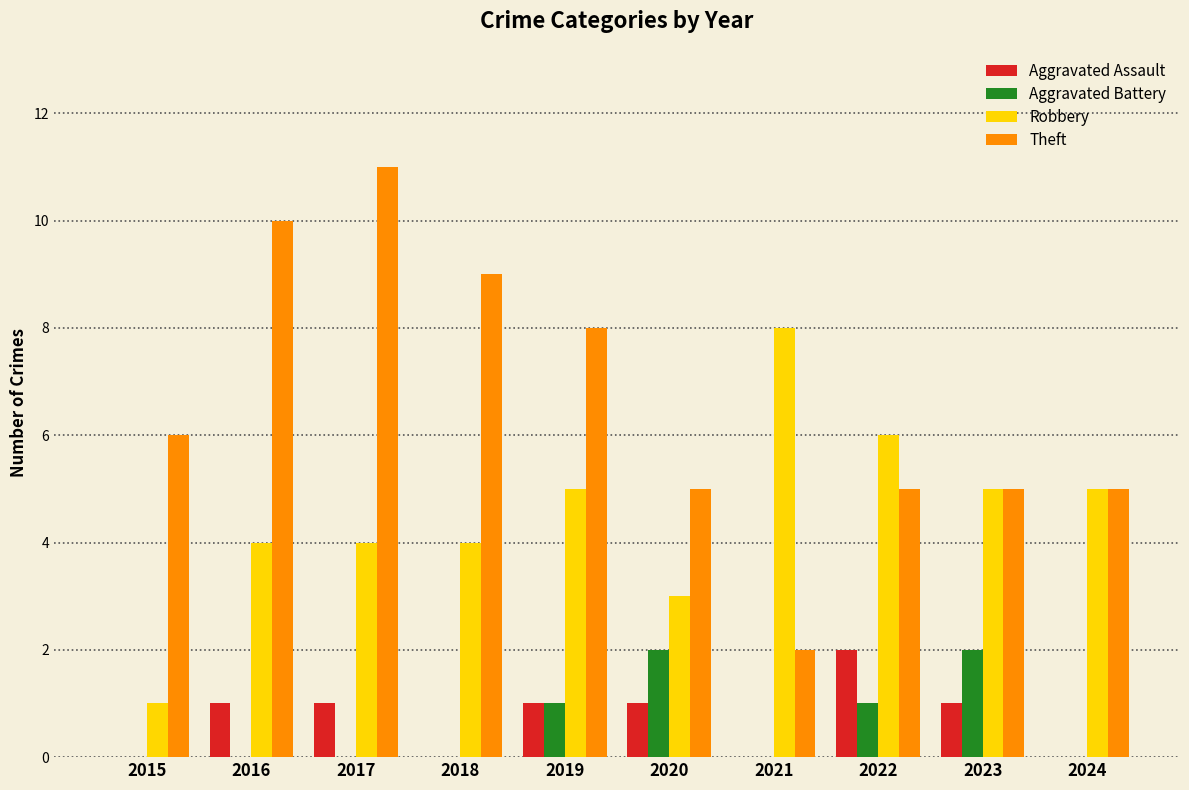

What is the highest value of the Robbery series?

8